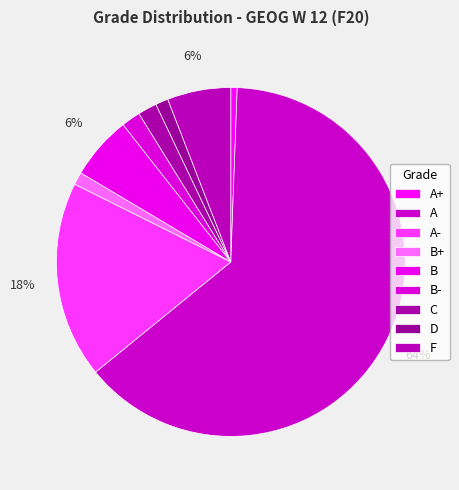

To the nearest percent, what is the average slice percentage?

11%